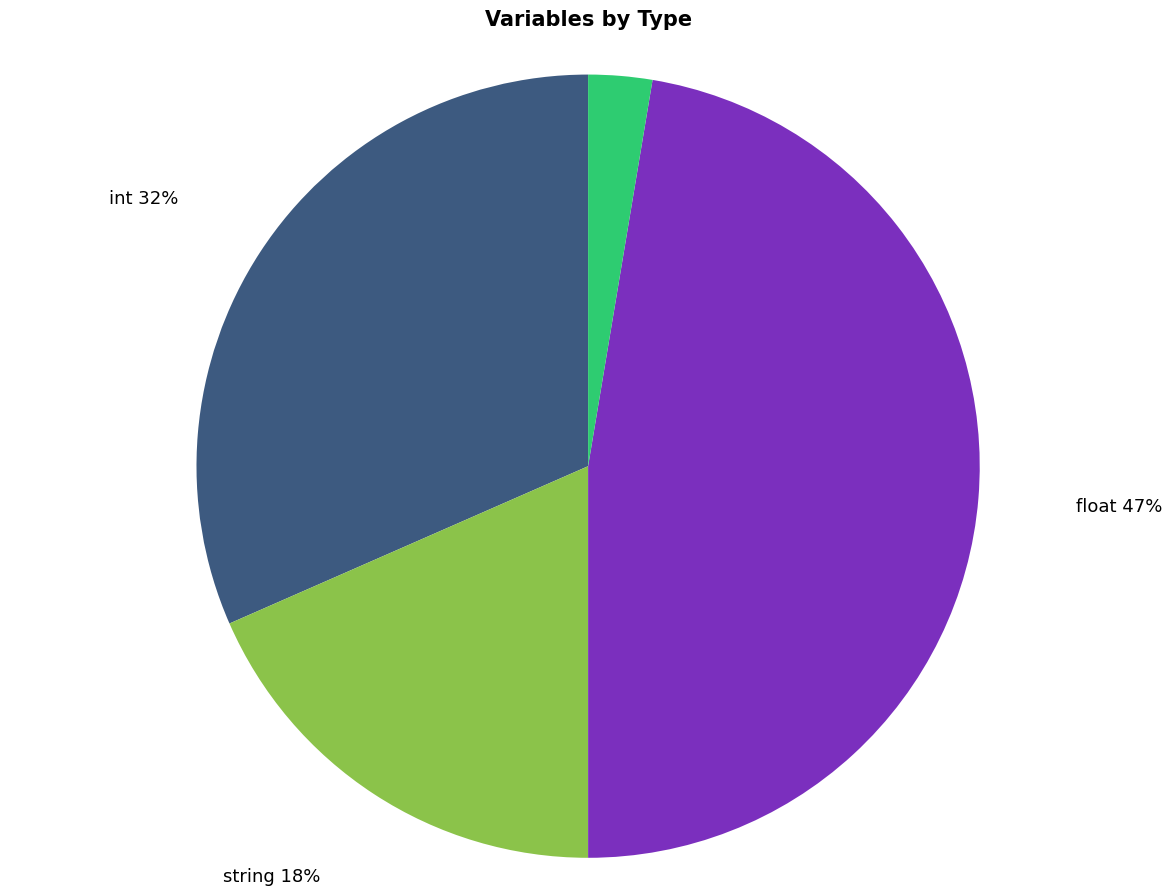

Which category has the smallest portion of the pie?

tabla